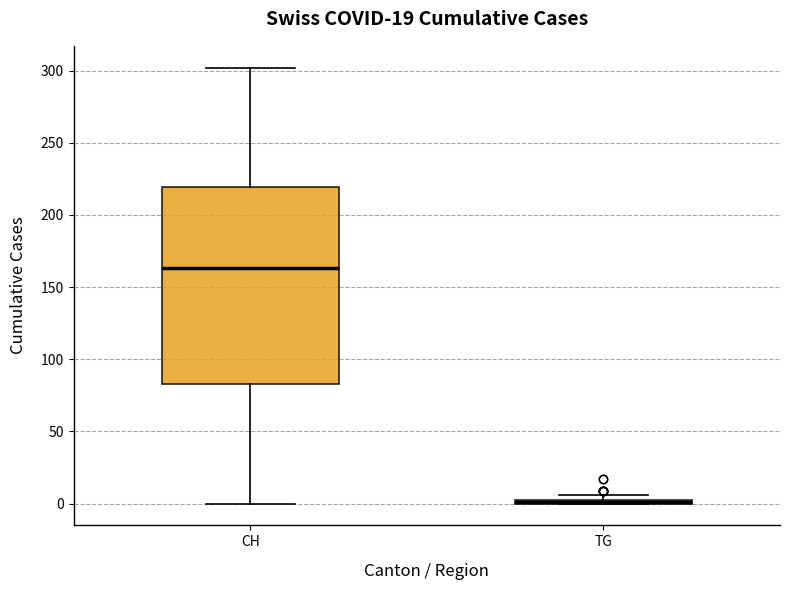

Where is the upper edge of the box for TG on the y-axis? The values are not printed on the chart, so give them approximately, as read against the axis.

5